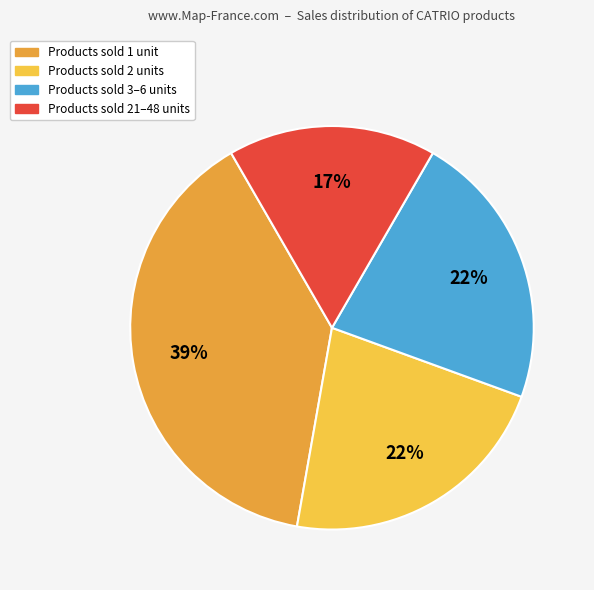

To the nearest percent, what is the difference between the largest and smallest slice percentages?

22%